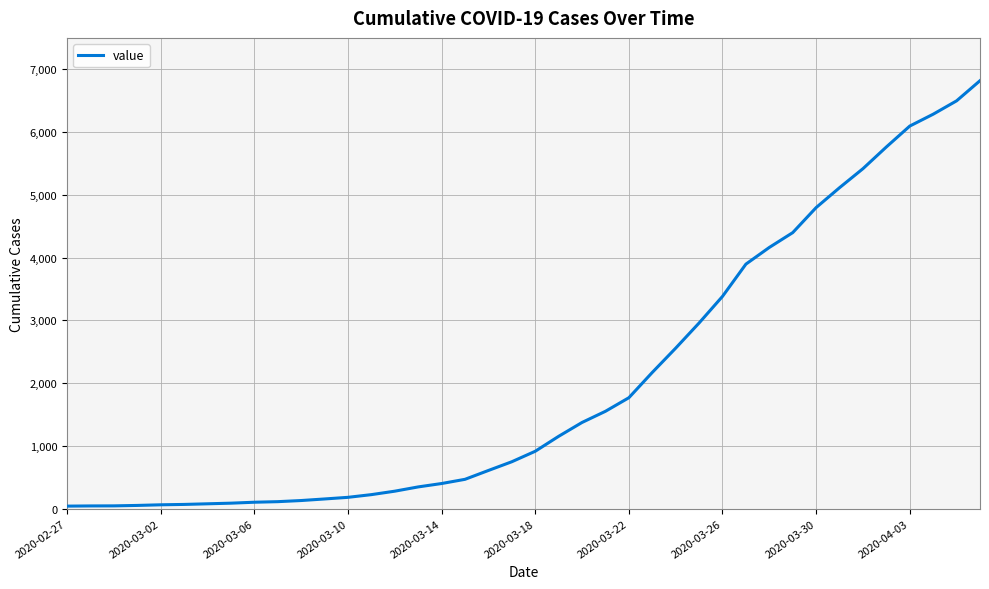

What is the greatest value displayed?

6820